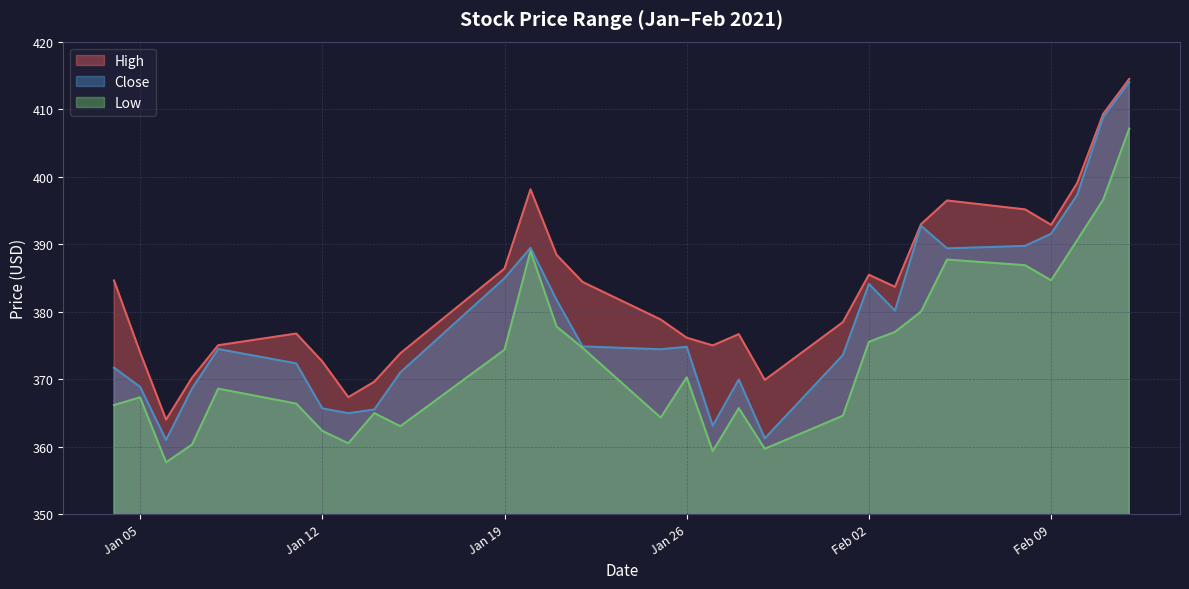

The Low series shows 535.9 at 2021-01-08. True or false?

False